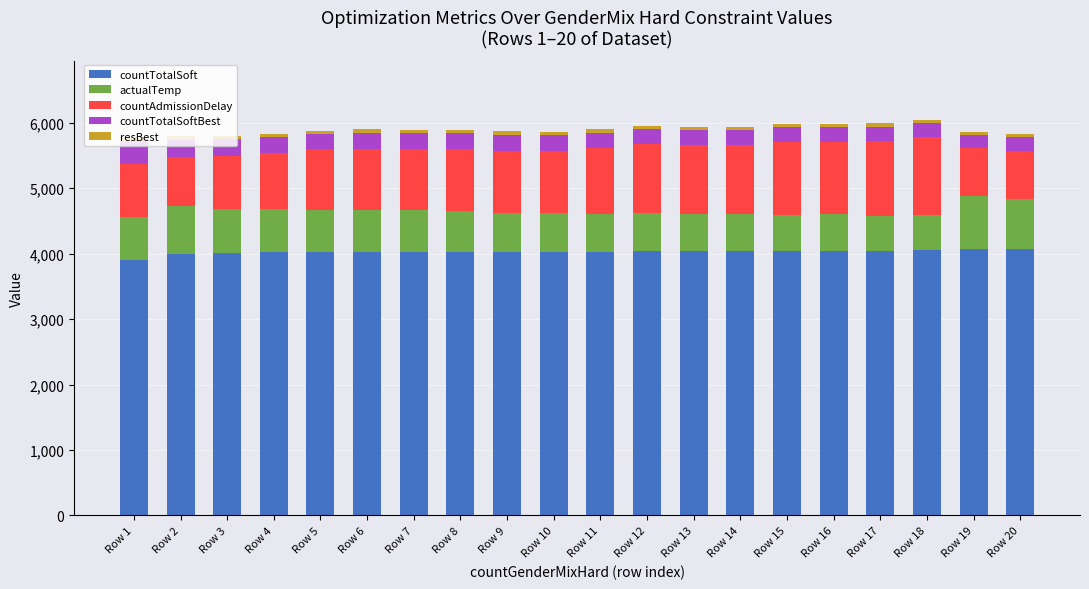

What is the maximum value for countTotalSoft?

4072.0